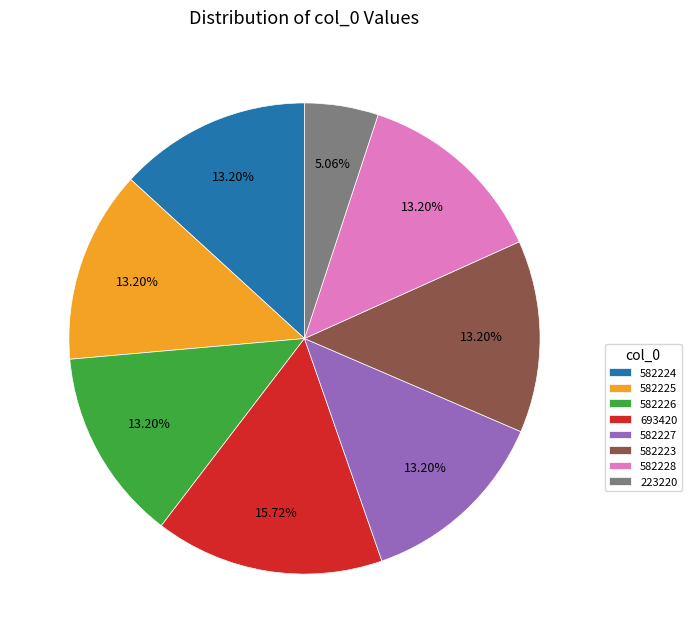

The 223220 slice represents 5% of the pie. True or false?

True